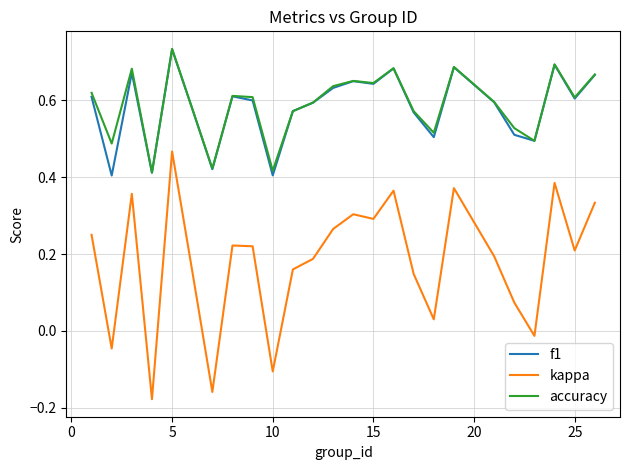

Does the chart display data point markers on the line(s)?

No